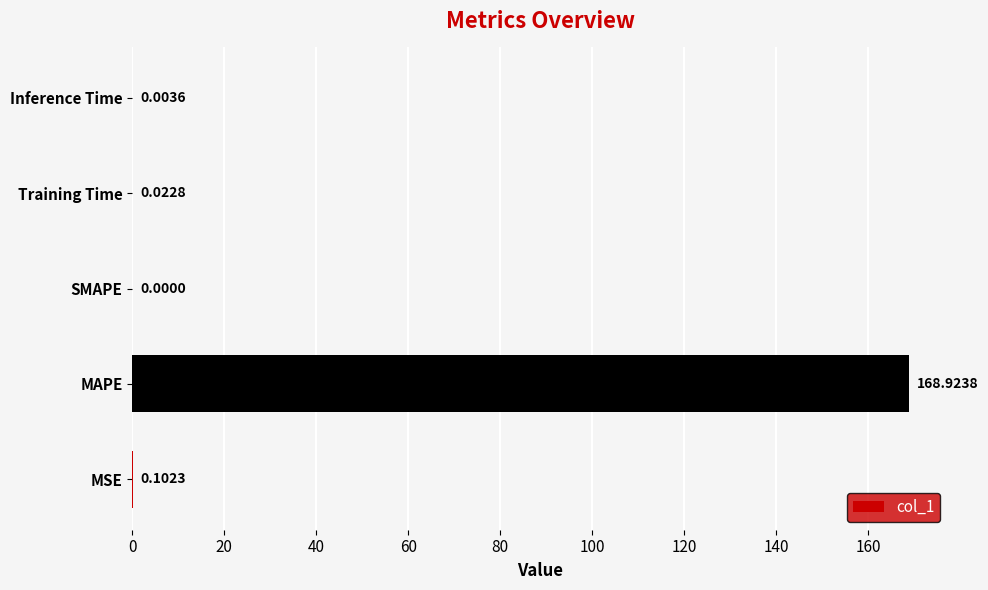

Are the bars horizontal?

Yes